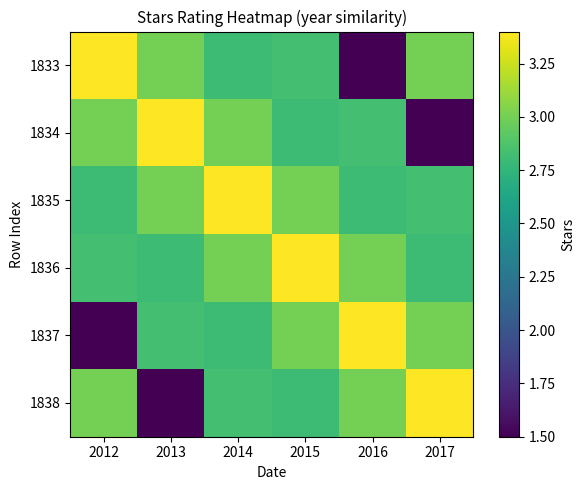

Reading left to right, list all the values displayed in this chart.

1833: 2012=3.4	2013=3.0	2014=2.8	2015=2.8	2016=1.5	2017=3.0
1834: 2012=3.0	2013=3.4	2014=3.0	2015=2.8	2016=2.8	2017=1.5
1835: 2012=2.8	2013=3.0	2014=3.4	2015=3.0	2016=2.8	2017=2.8
1836: 2012=2.8	2013=2.8	2014=3.0	2015=3.4	2016=3.0	2017=2.8
1837: 2012=1.5	2013=2.8	2014=2.8	2015=3.0	2016=3.4	2017=3.0
1838: 2012=3.0	2013=1.5	2014=2.8	2015=2.8	2016=3.0	2017=3.4